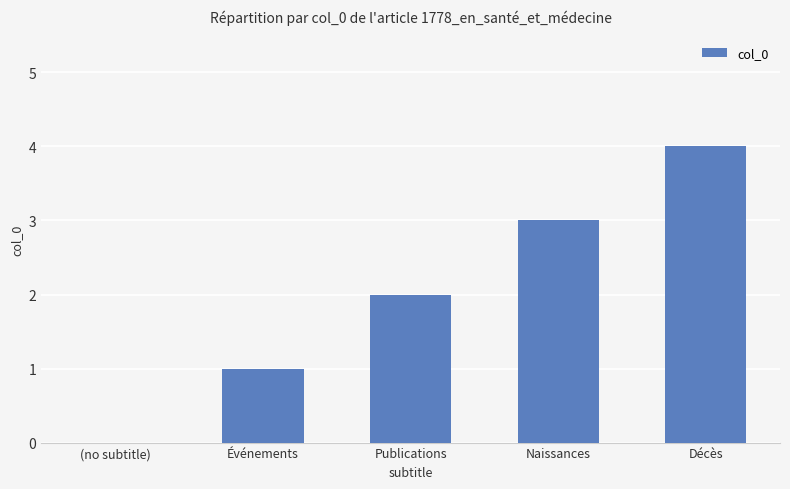

Reading left to right, transcribe all the data shown in this chart.

0	1	2	3	4